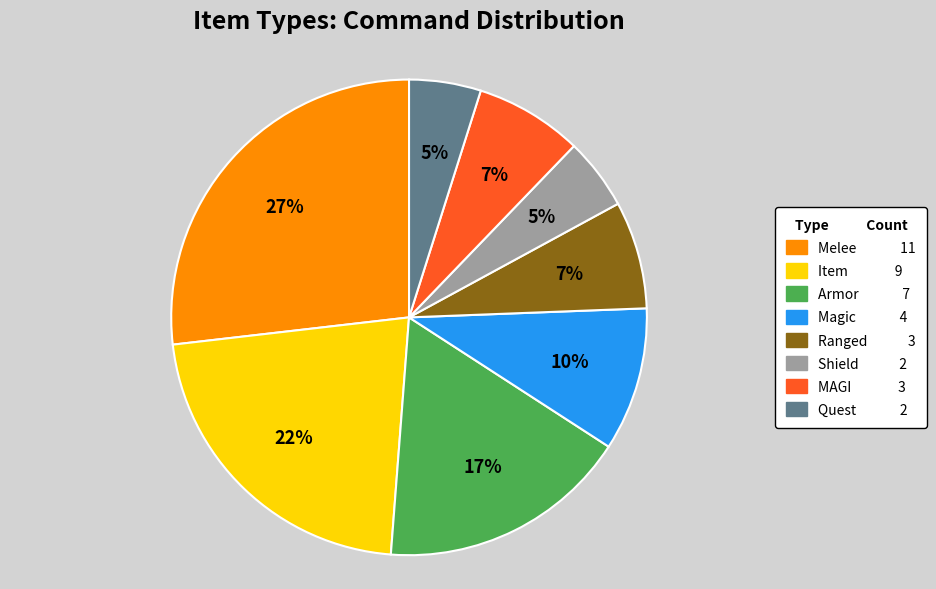

Which slice is the largest?

Melee